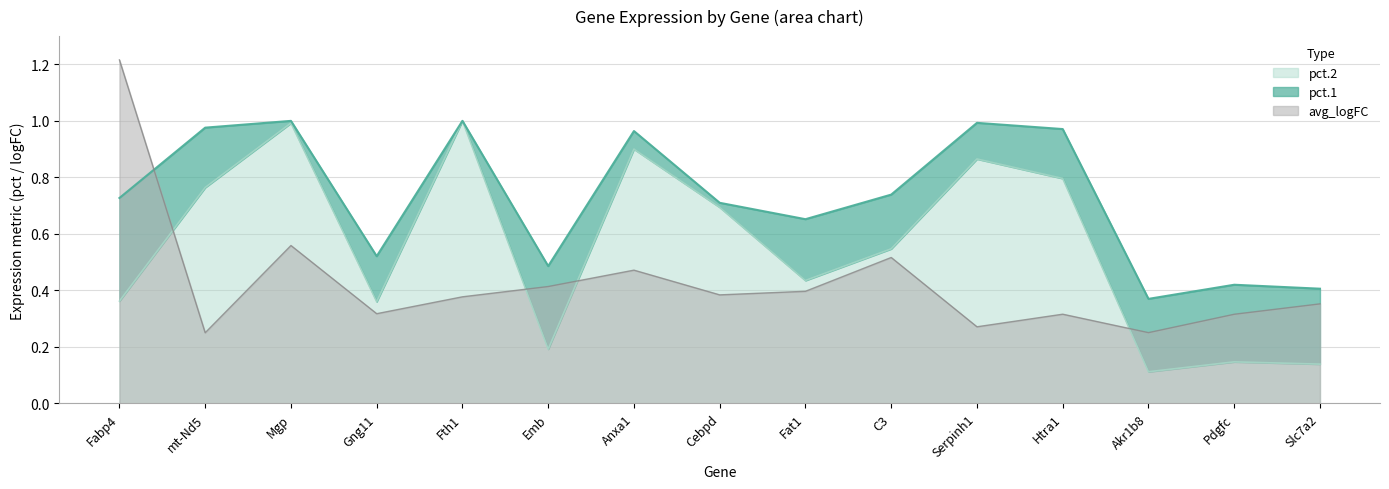

Where do avg_logFC and pct.2 first cross each other?

Fabp4 and mt-Nd5